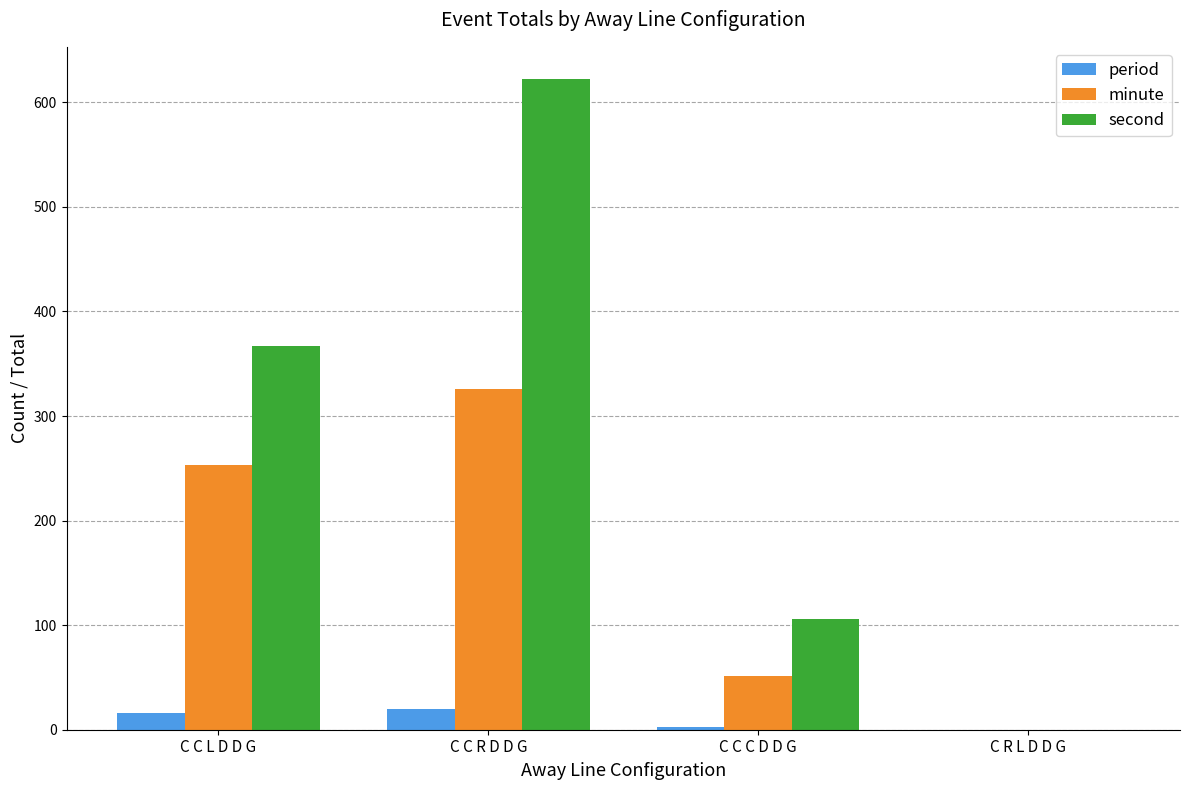

Are the bars horizontal?

No